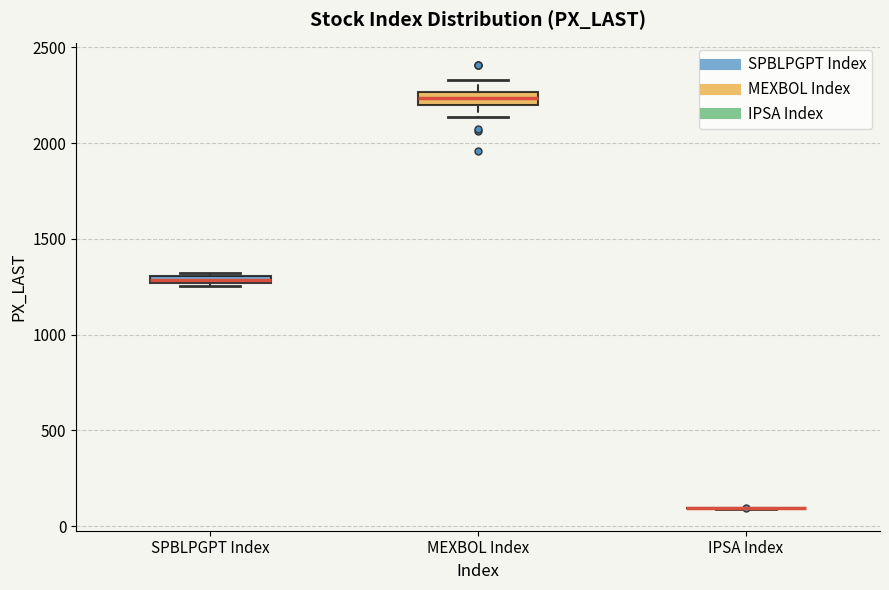

Where does the upper whisker of the box for MEXBOL Index end on the y-axis? The values are not printed on the chart, so give them approximately, as read against the axis.

2350